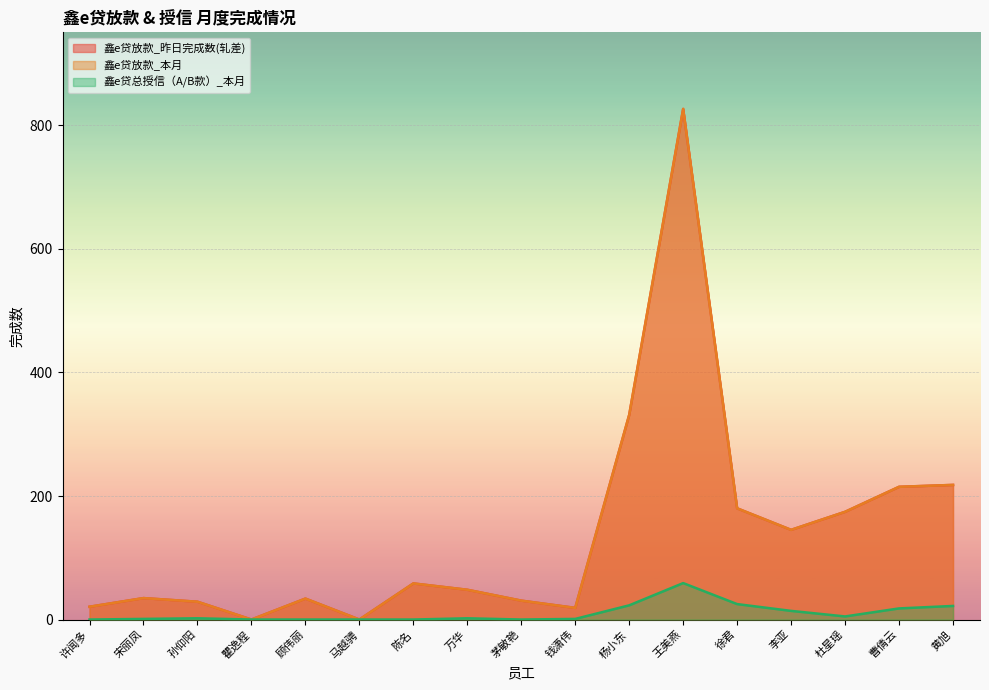

Reading left to right, transcribe all the data shown in this chart.

鑫e贷放款_昨日完成数(轧差): 20.7	34.7	28.8	0.0	33.9	0.0	58.5	48.2	30.6	18.9	331.4	826.7	180.0	145.2	174.4	214.9	217.9
鑫e贷放款_本月: 20.7	34.7	28.8	0.0	33.9	0.0	58.5	48.2	30.6	18.9	331.4	826.7	180.0	145.2	174.4	214.9	217.9
鑫e贷总授信（A/B款）_本月: 0.0	1.0	2.0	0.0	0.0	0.0	0.0	2.0	0.0	1.0	23.0	59.0	25.0	14.0	5.0	18.0	22.0